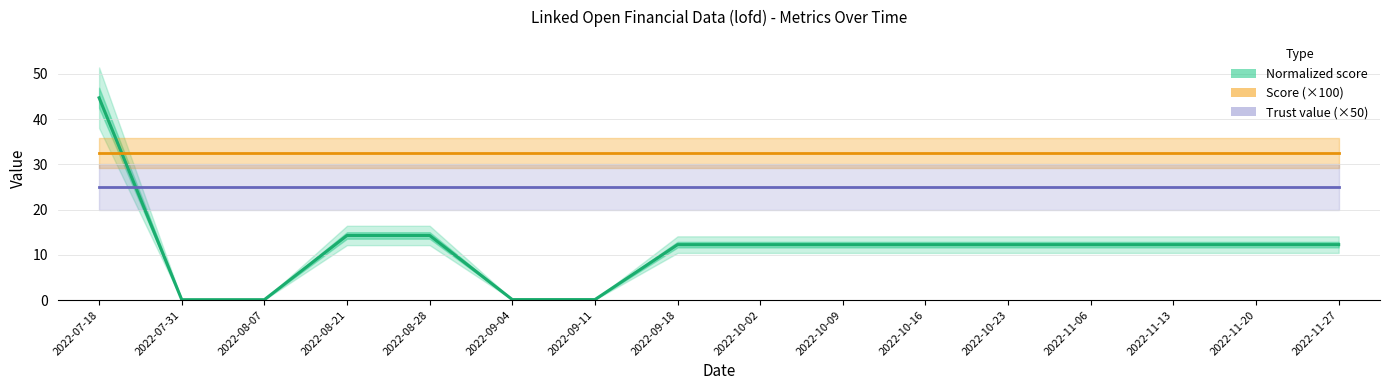

How many intersections are there between Normalized score and Trust value (×50)?

1